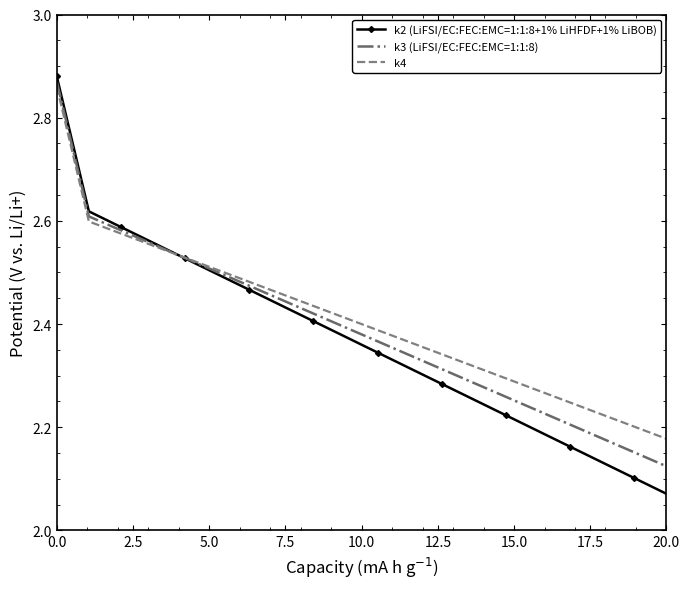

Which series has the largest total across all categories?

k4